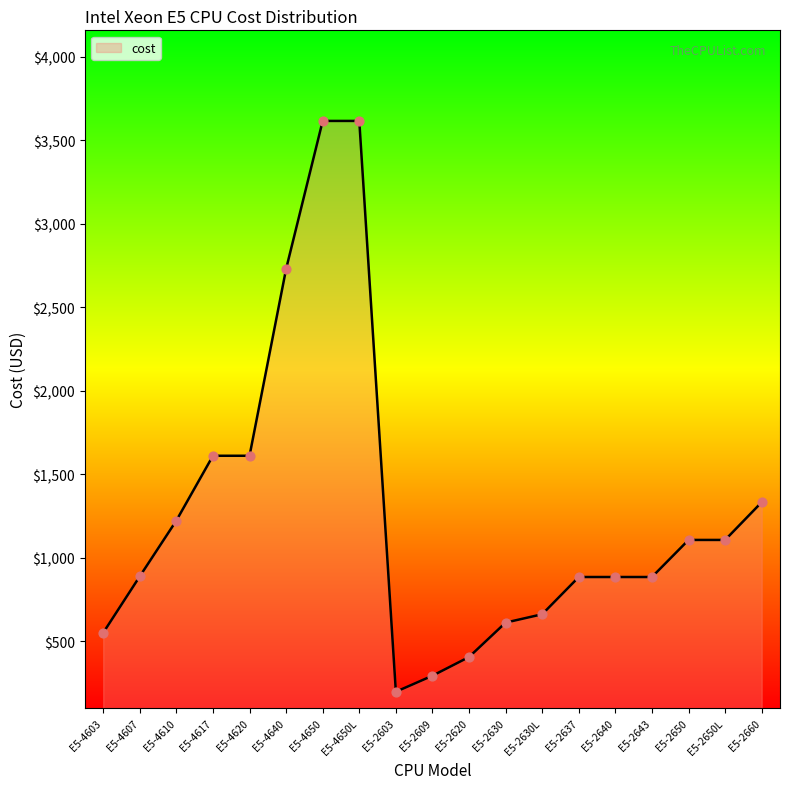

Approximately how many times larger is the value at E5-2643 compared to E5-4650?

0.2